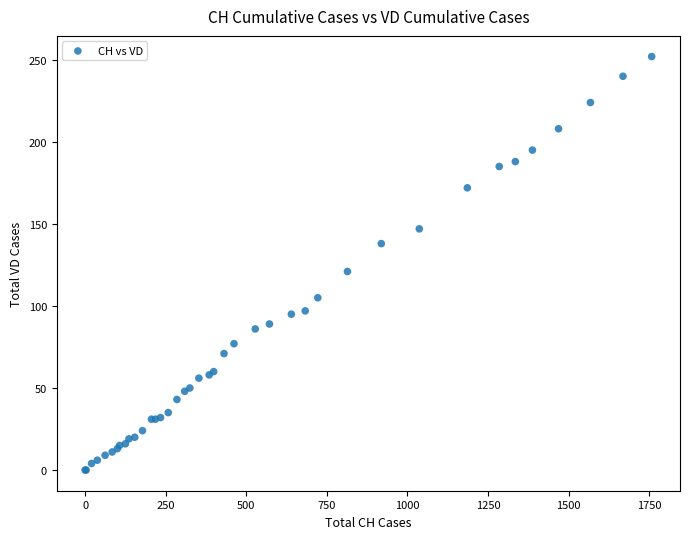

What Y value in the scatter plot is closest to 126?

121